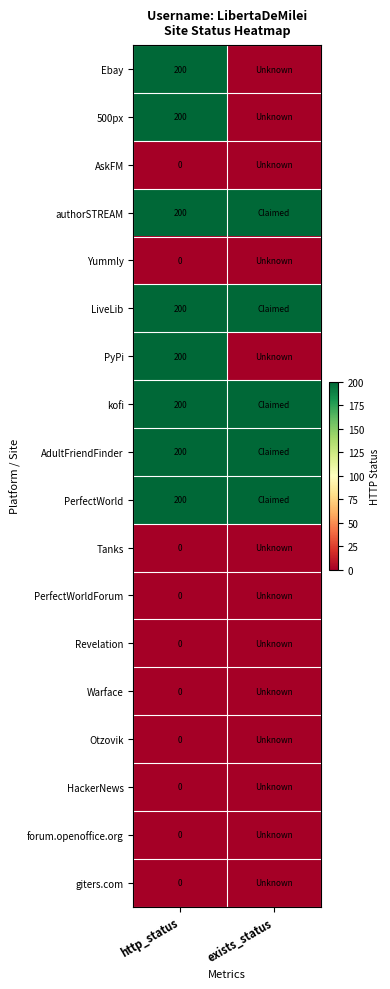

What is the total value across all series at http_status?

1600